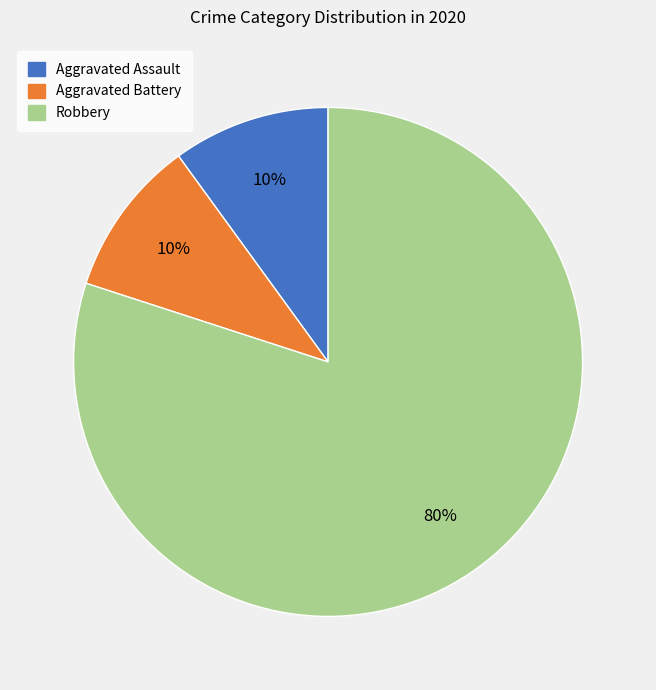

What is the ratio of the value at Aggravated Assault to the value at Aggravated Battery?

1.0